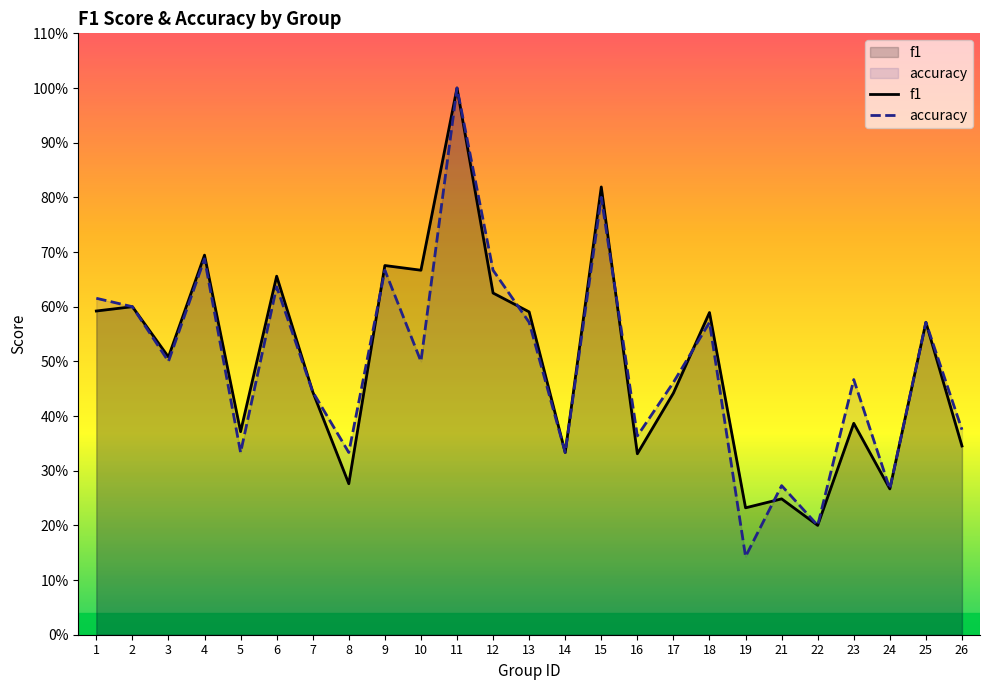

Rank the series by their maximum value, from highest to lowest.

f1, accuracy